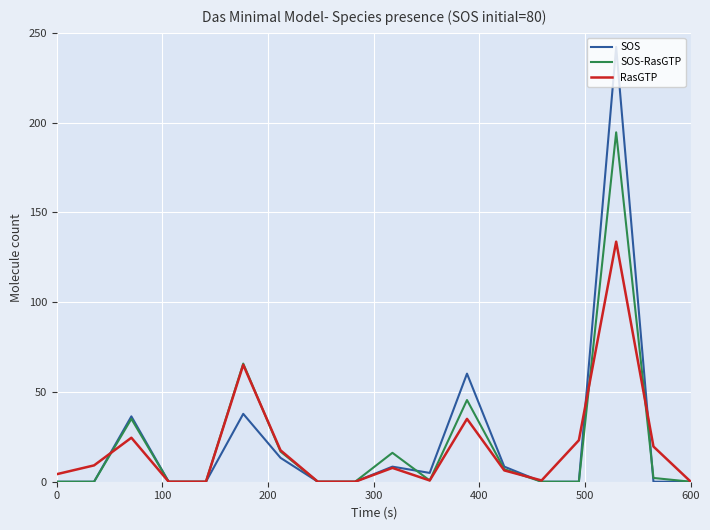

Which series has the largest range (max minus min)?

SOS